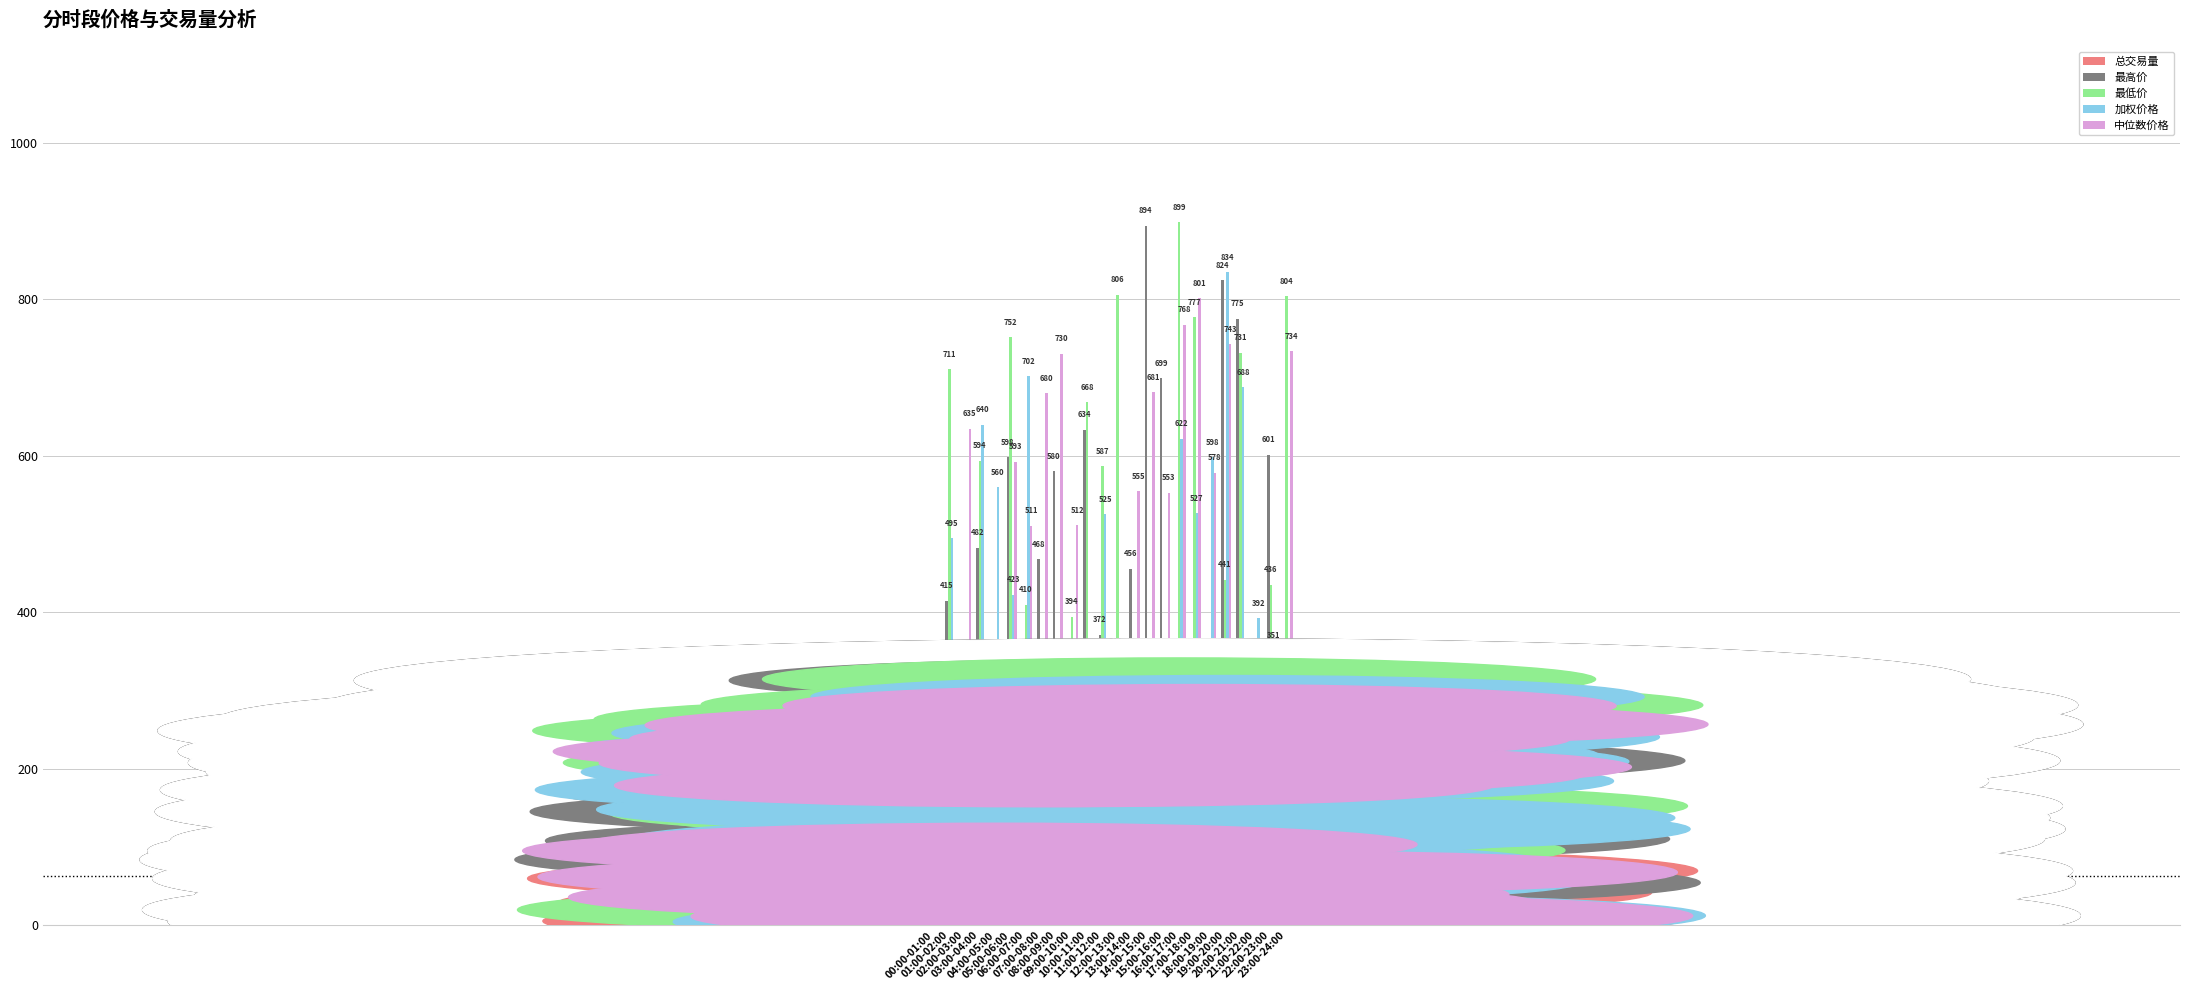

What is the highest value of the 总交易量 series?

198.7